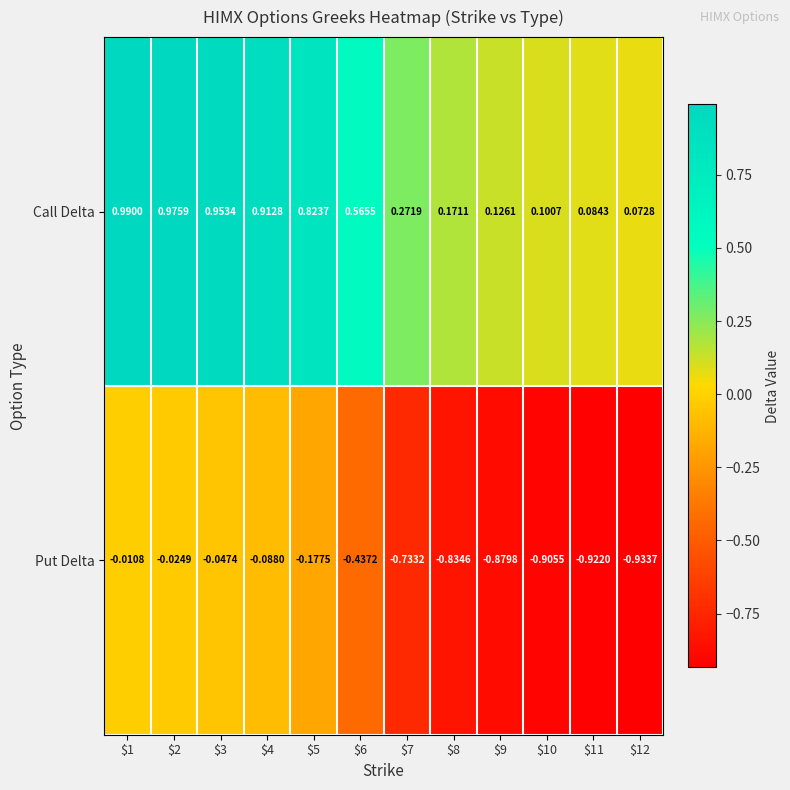

Which series has the largest total across all categories?

Call Delta